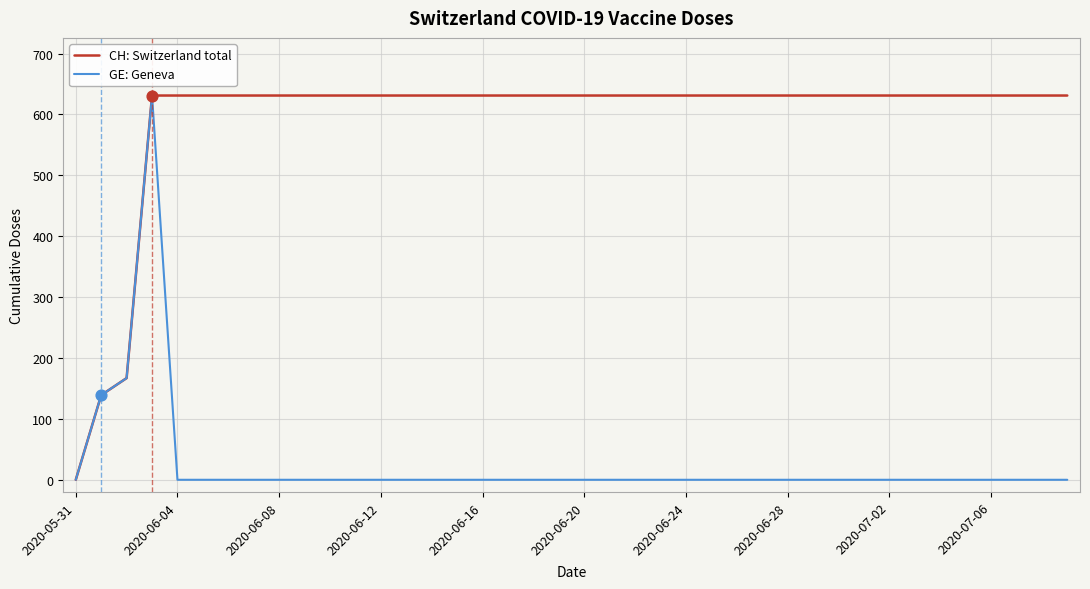

What are all the series names shown in the legend?

CH: Switzerland total, GE: Geneva